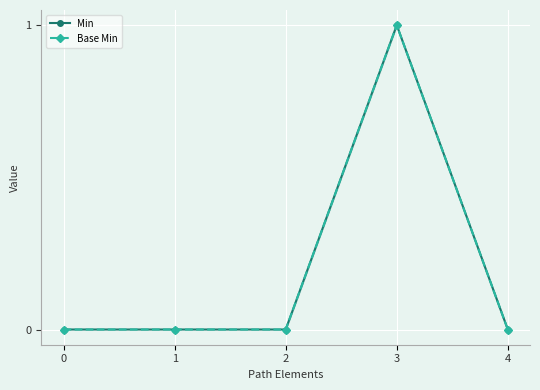

How many lines are shown in the chart?

2